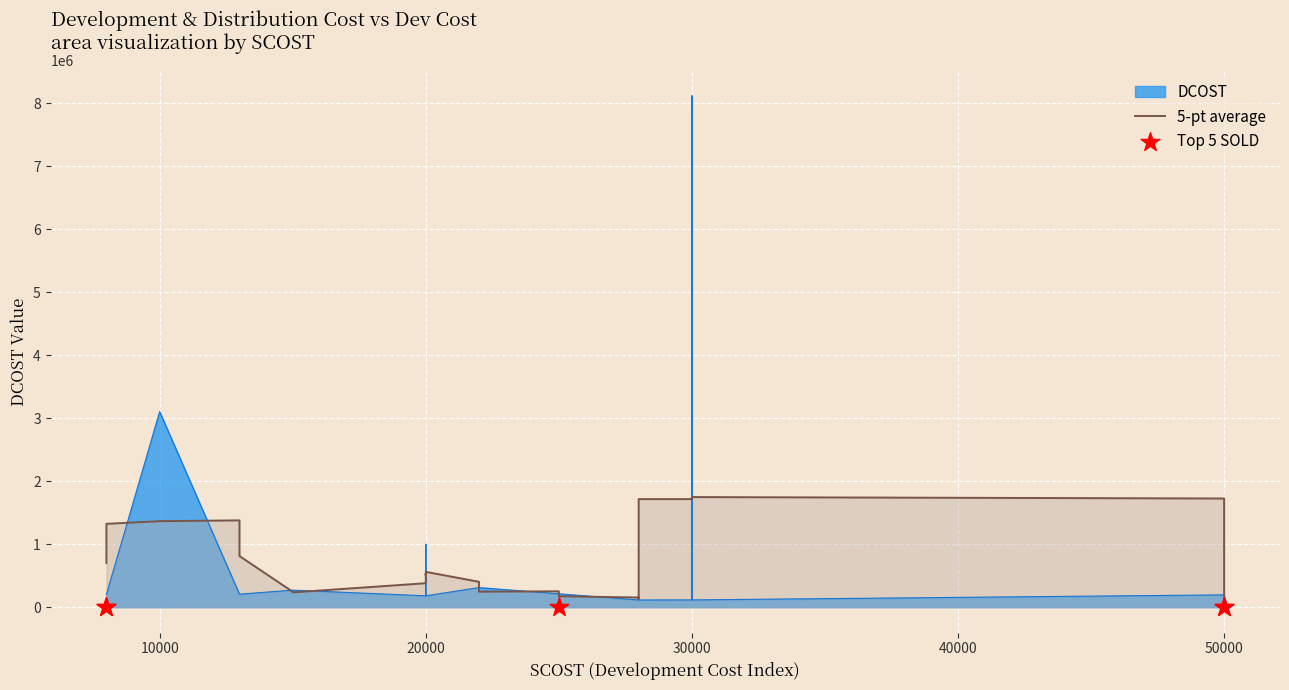

Which series reaches the maximum Y coordinate?

DCOST